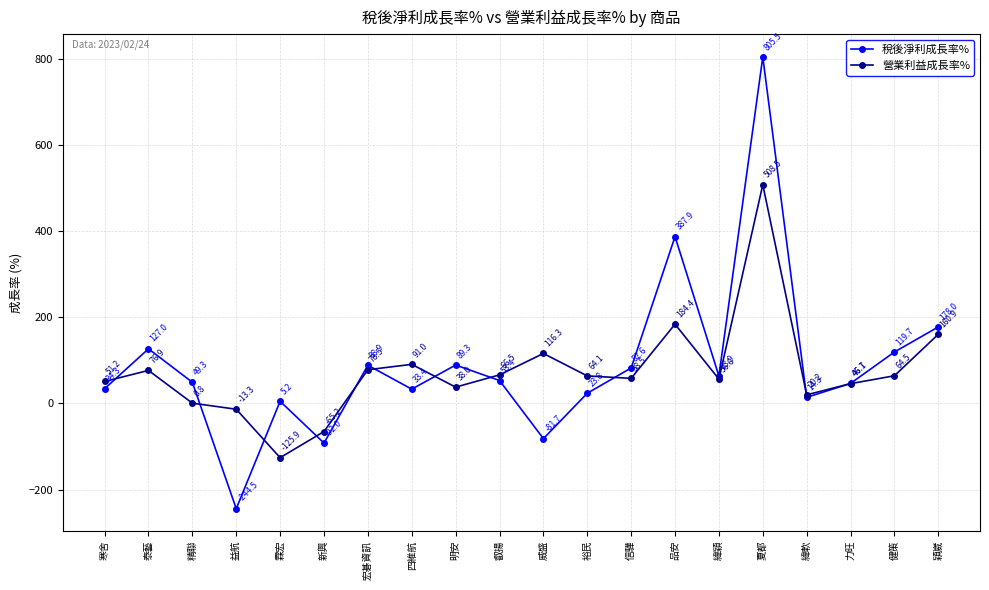

Is the value of 稅後淨利成長率% at 信驊 greater than the value of 營業利益成長率% at 裕民?

Yes